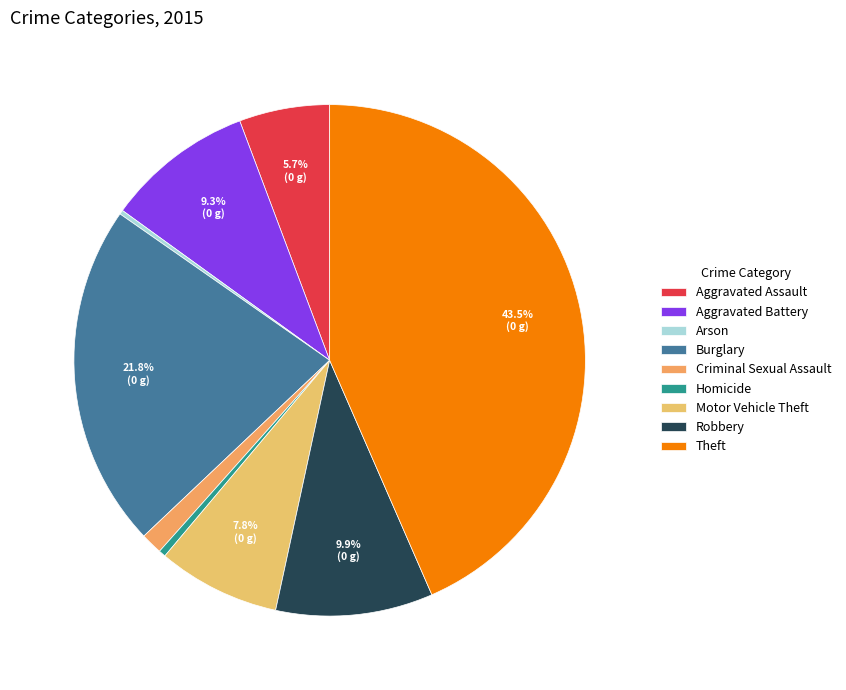

Between Arson and Motor Vehicle Theft, which is larger?

Motor Vehicle Theft